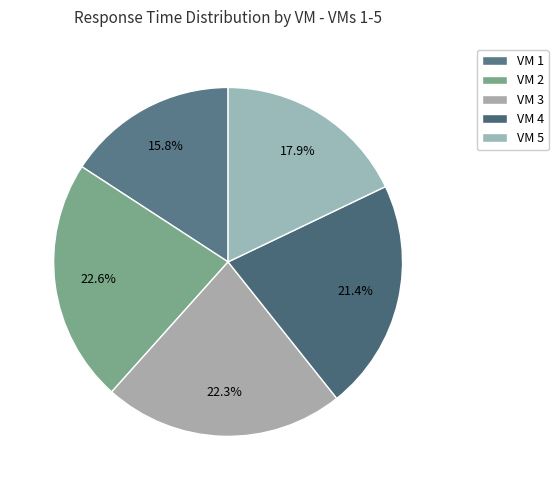

To the nearest percent, what is the average slice percentage?

20%